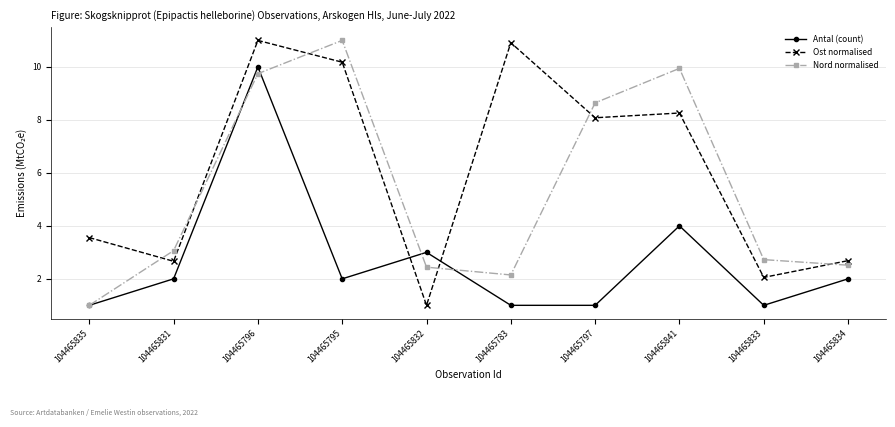

List the series in order of their overall mean, lowest first.

Antal (count), Nord normalised, Ost normalised